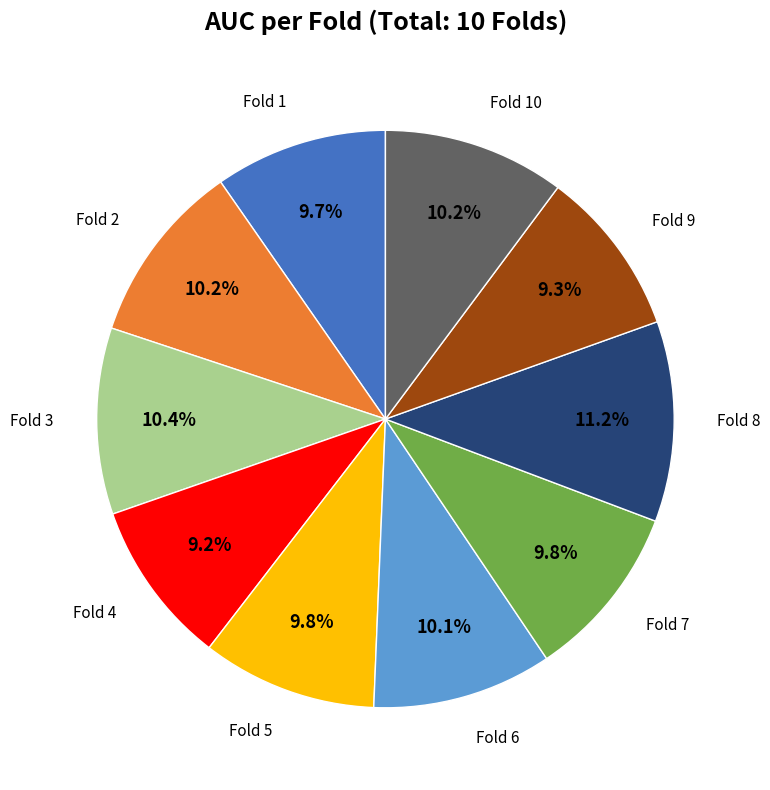

Does any single category account for the majority?

No